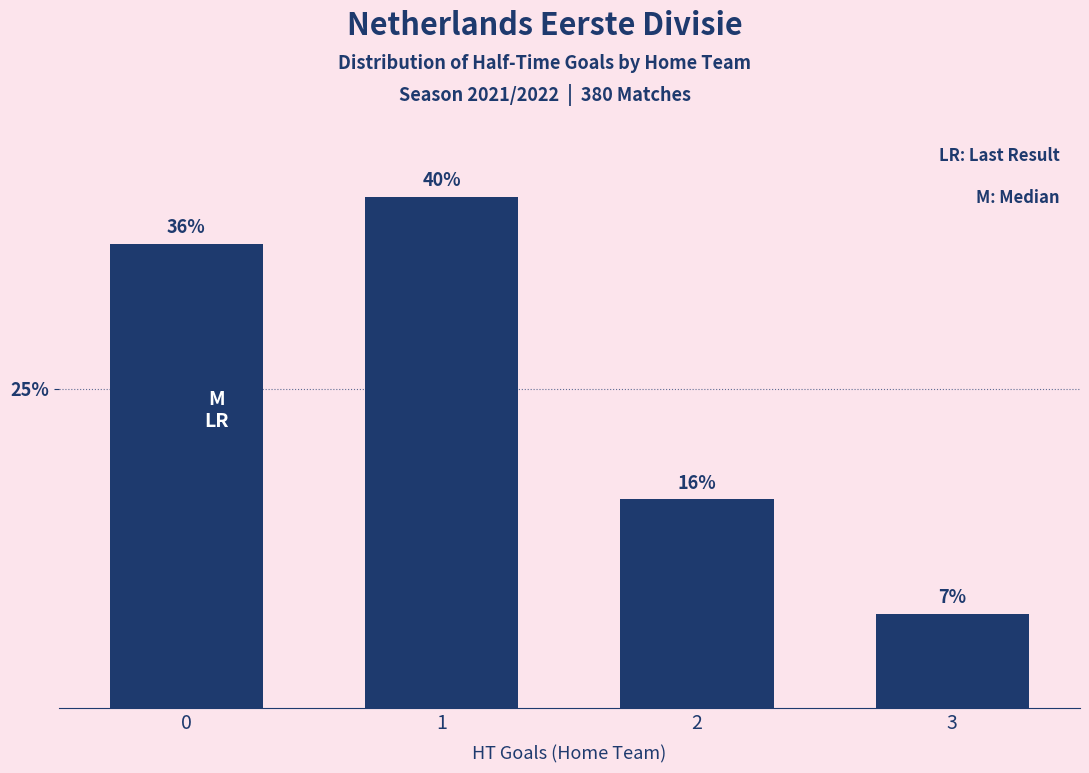

List the labels in order of value, smallest first.

3, 2, 0, 1